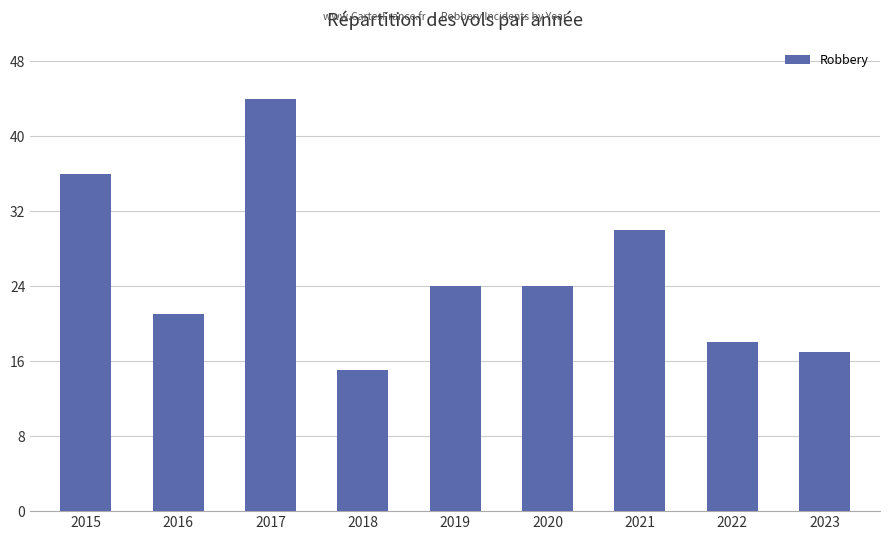

Where is the data nearest to the value 29?

2021